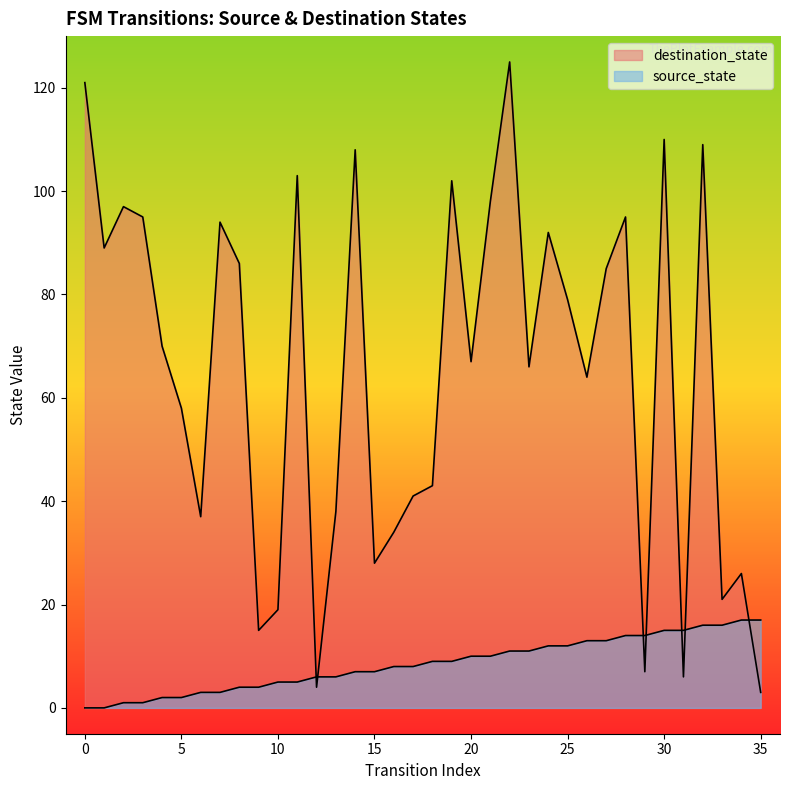

Is it true that source_state equals 0 at 1?

True